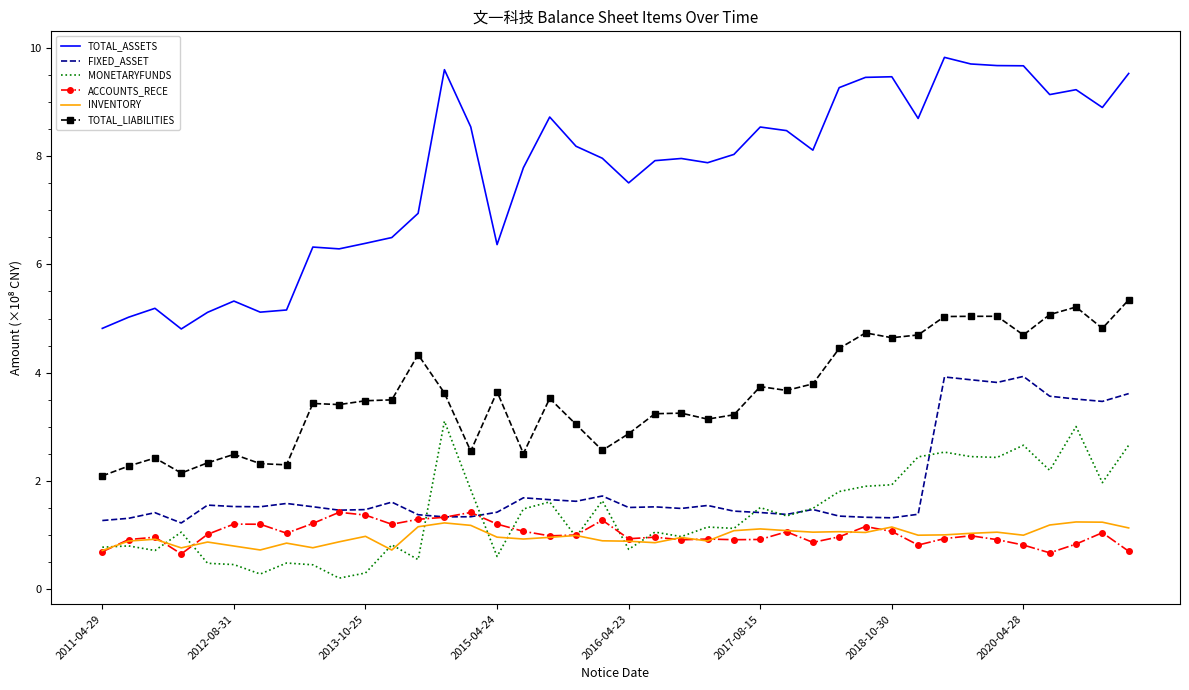

What are all the series names shown in the legend?

TOTAL_ASSETS, FIXED_ASSET, MONETARYFUNDS, ACCOUNTS_RECE, INVENTORY, TOTAL_LIABILITIES